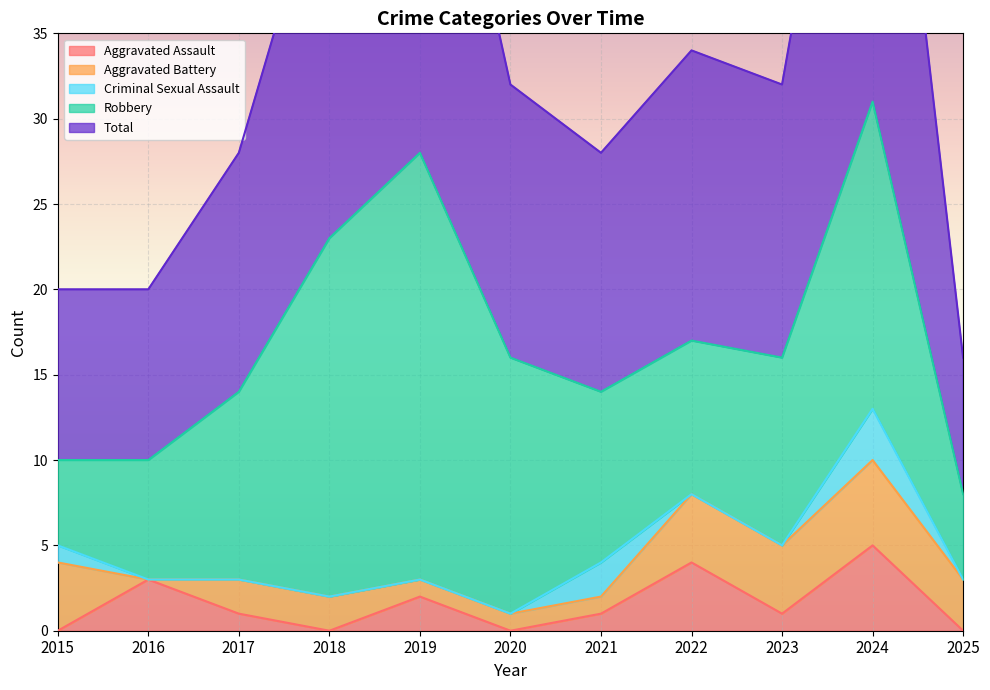

The value of Aggravated Battery at 2017 is 3. True or false?

False